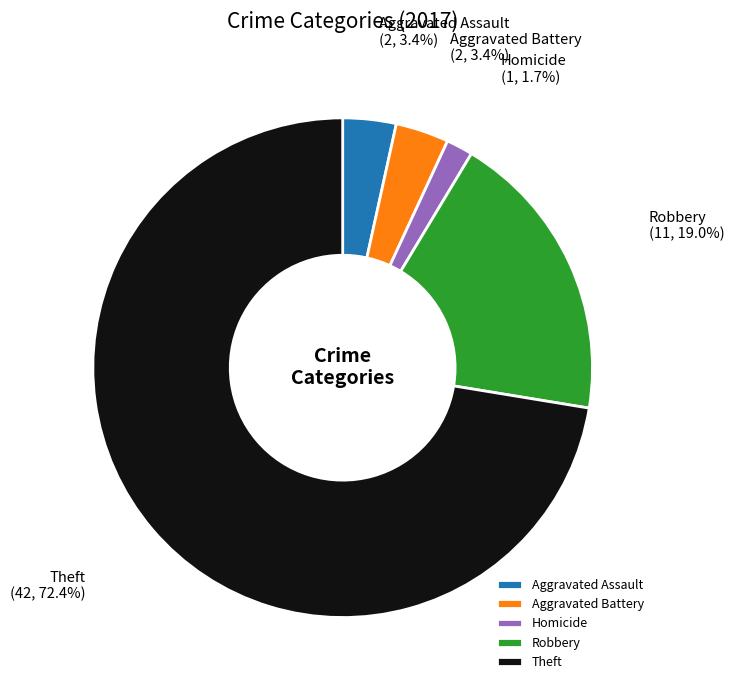

Count the number of slices in the pie.

5